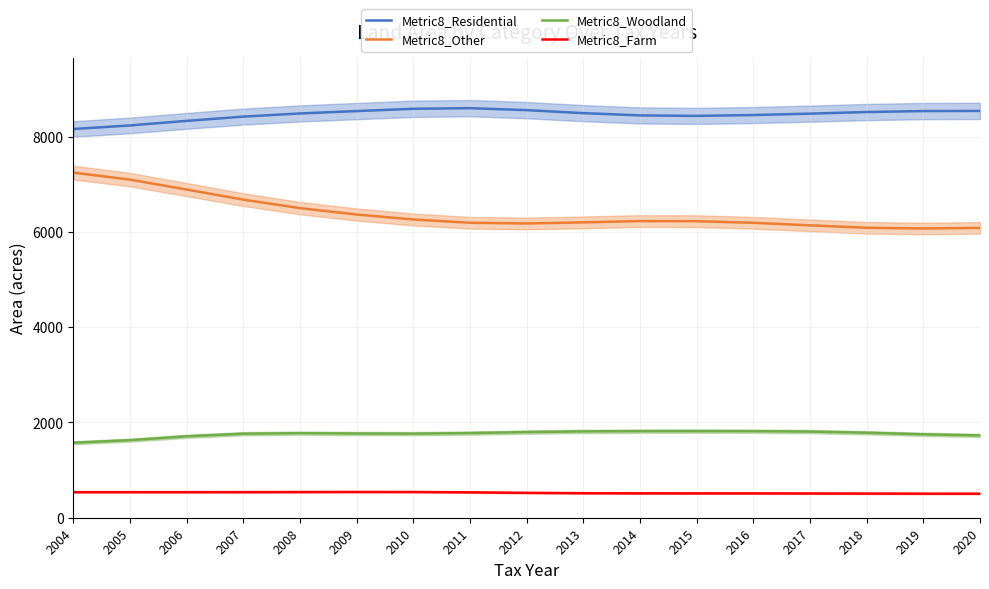

Is this an area chart (filled region under the line)?

No